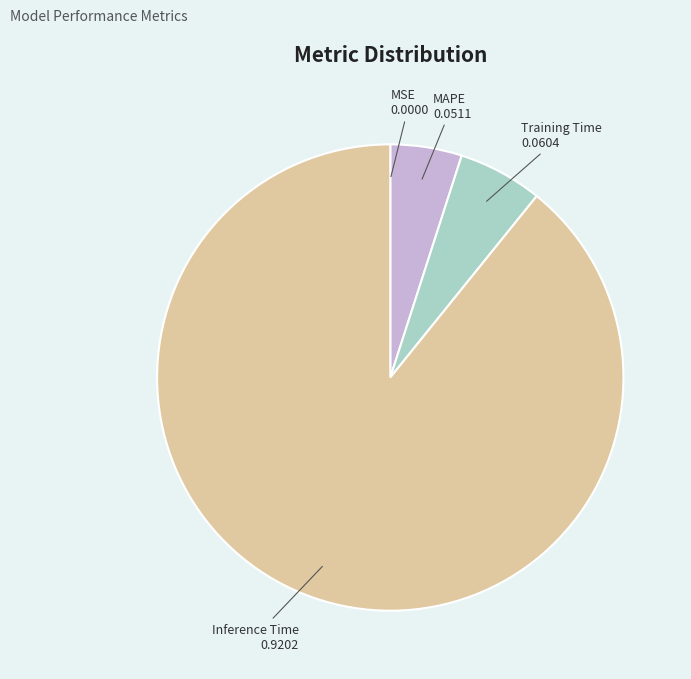

What is the largest slice in the pie chart?

Inference Time